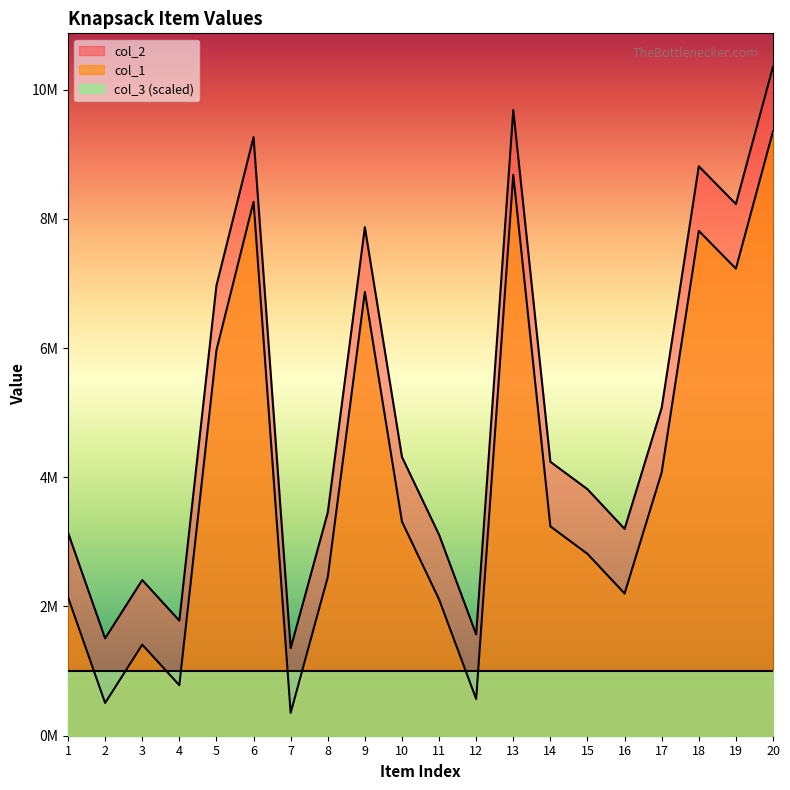

At which category is the sum across all series the highest?

20